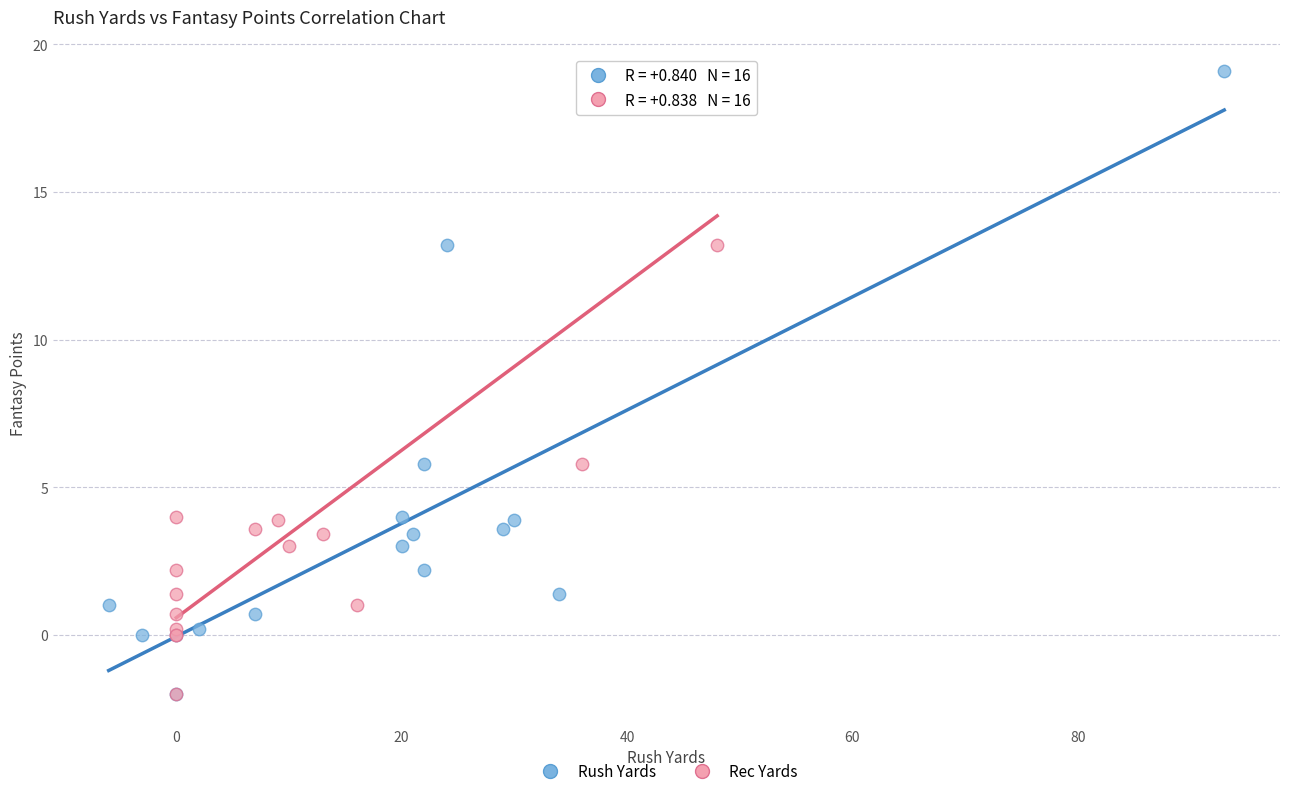

What are all the series names shown in the legend?

Rush Yards, Rec Yards